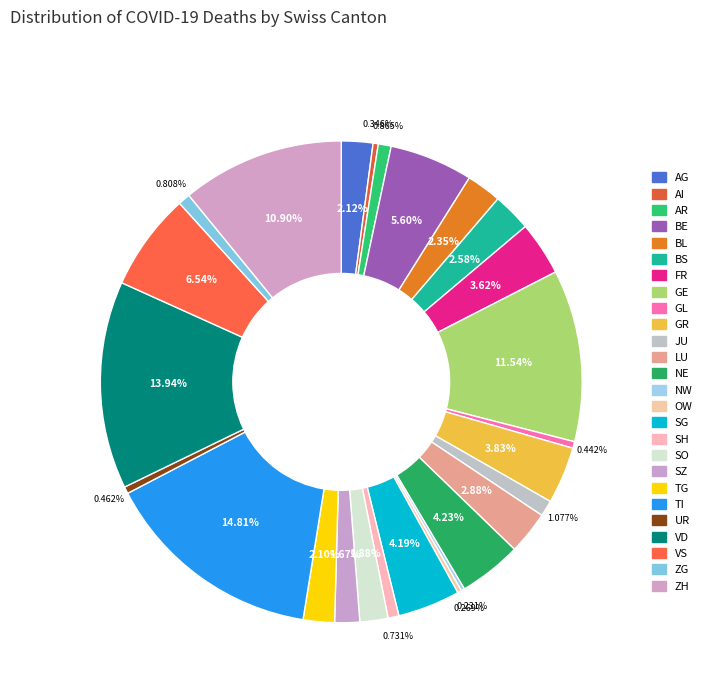

How many slices are in this pie chart?

26